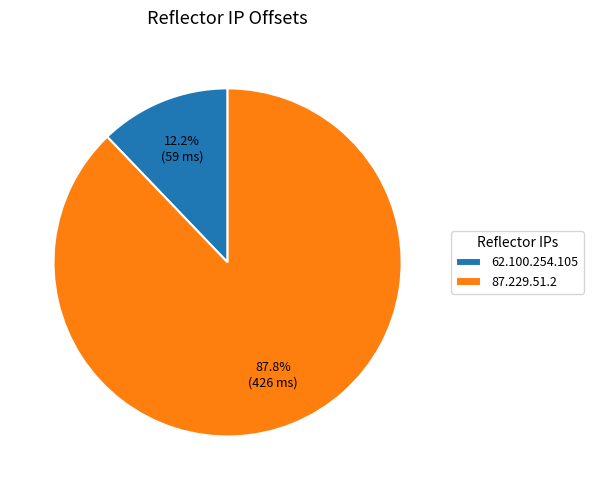

To the nearest percent, what portion does 62.100.254.105 represent?

12%